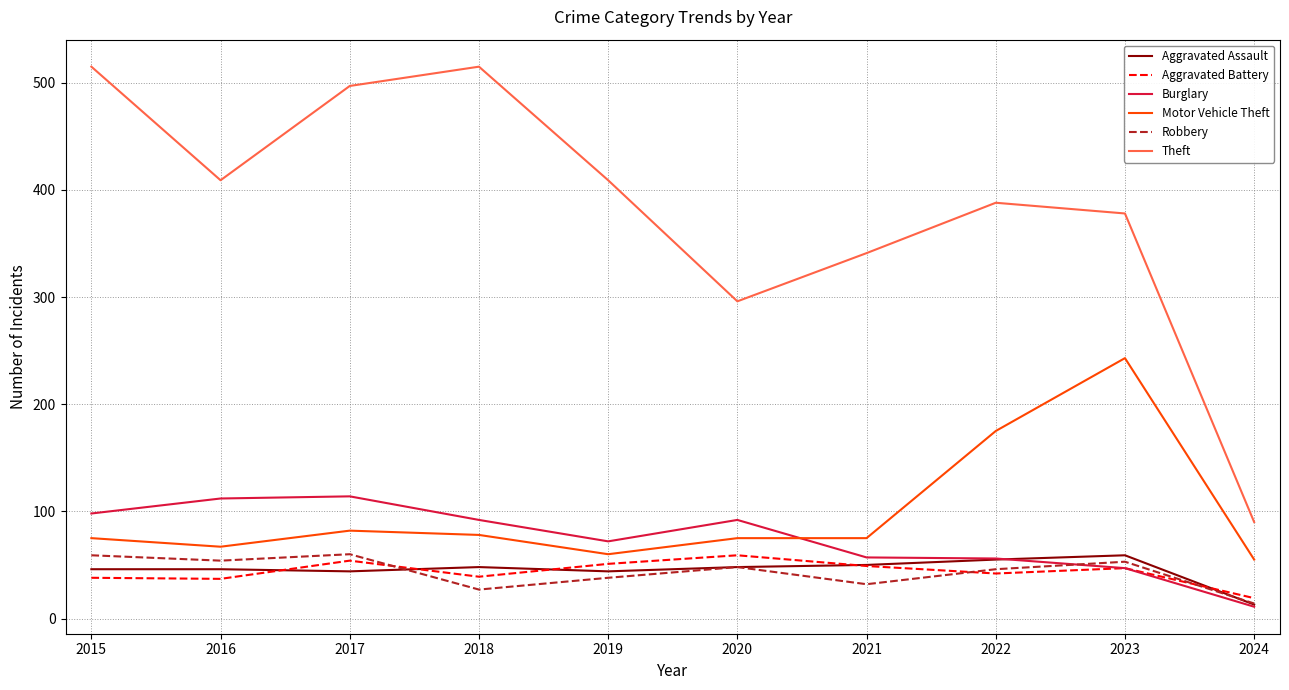

Does the chart display data point markers on the line(s)?

No